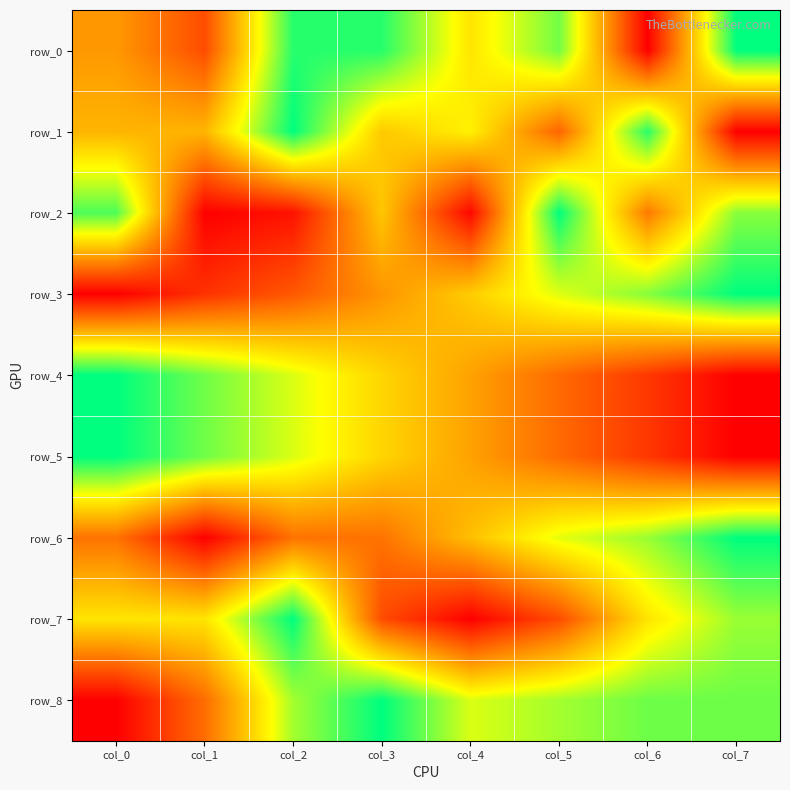

Rank the series by their maximum value, from highest to lowest.

row_0, row_1, row_2, row_3, row_4, row_5, row_6, row_7, row_8